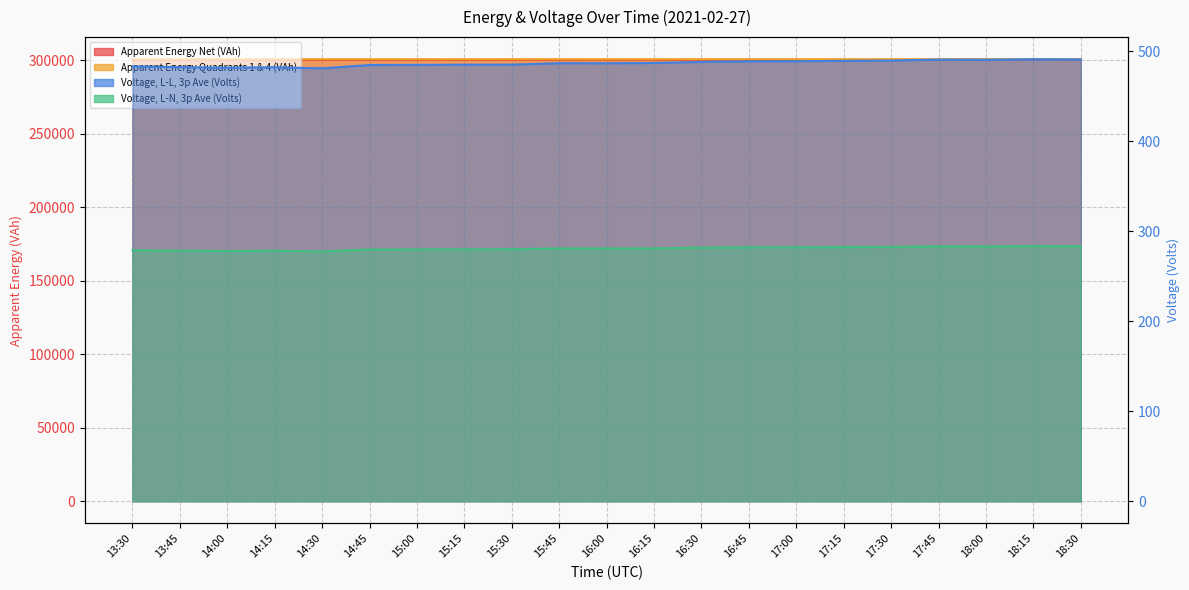

What is the difference between the Apparent Energy Net (VAh) values at 13:45 and 14:30?

0.3